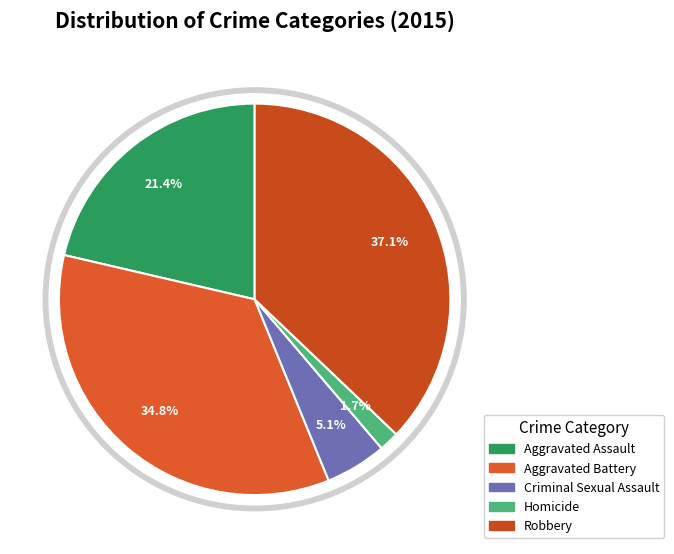

The Robbery slice represents 48% of the pie. True or false?

False